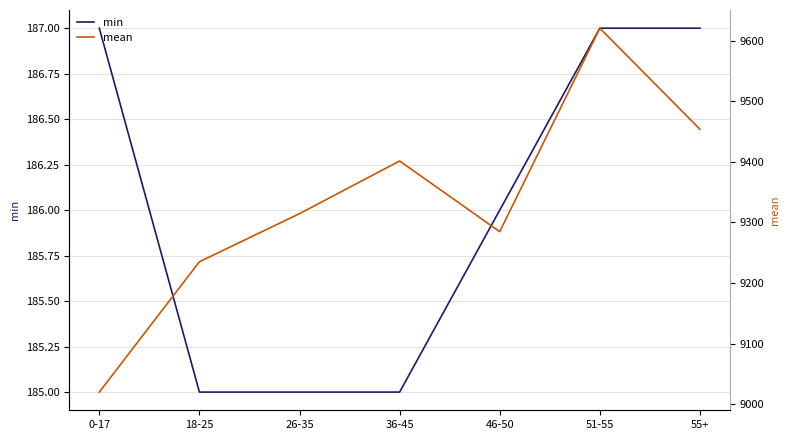

Reading left to right, extract all data points from this chart.

min: 0-17=187.0	18-25=185.0	26-35=185.0	36-45=185.0	46-50=186.0	51-55=187.0	55+=187.0
mean: 0-17=9020.1	18-25=9235.2	26-35=9314.6	36-45=9401.5	46-50=9284.9	51-55=9620.6	55+=9453.9